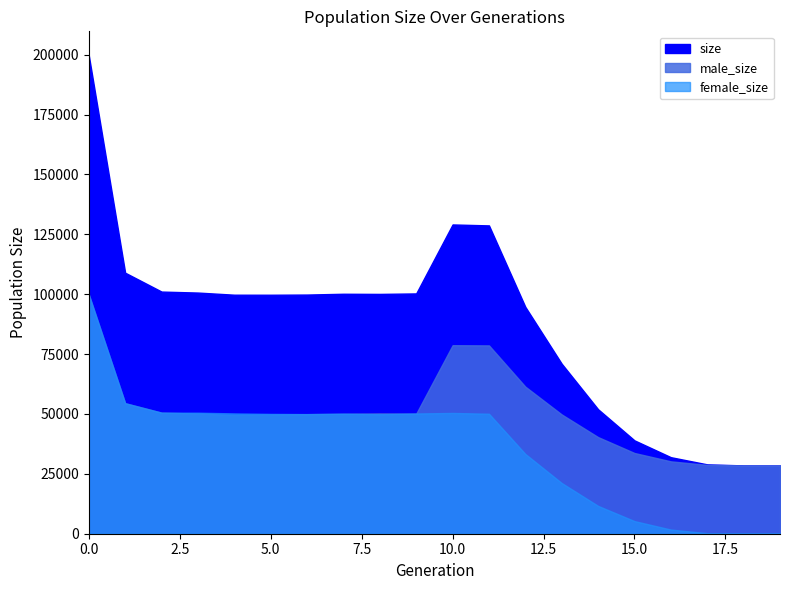

Reading left to right, list all the values displayed in this chart.

size: 199776	108985	101105	100690	99798	99783	99860	100192	100131	100335	129134	128733	94703	70972	51971	38978	31956	28955	28522	28499
male_size: 99964	54511	50562	50160	49567	49757	49918	50075	50244	50125	78708	78630	61404	49796	40345	33703	30219	28733	28511	28499
female_size: 99812	54474	50543	50530	50231	50026	49942	50117	49887	50210	50426	50103	33299	21176	11626	5275	1737	222	11	0